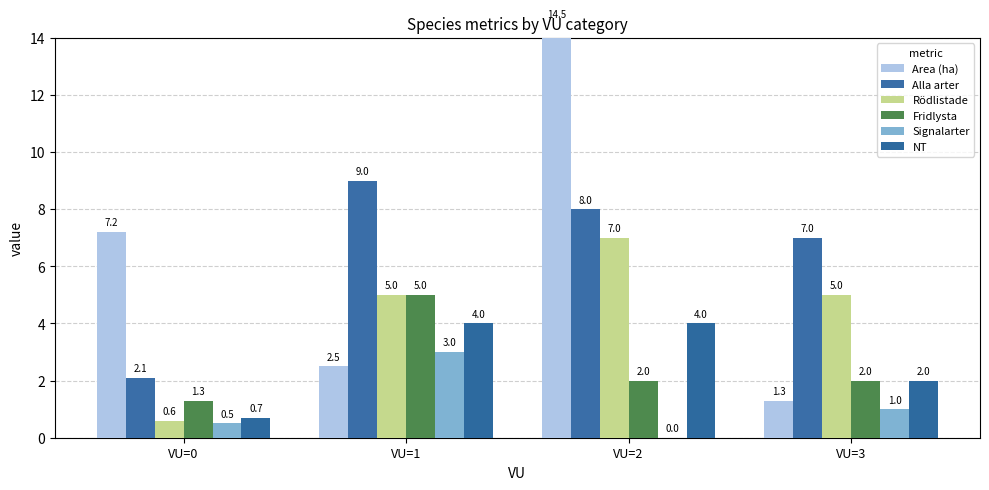

What is the spread (max minus min) of values at VU=1?

6.5